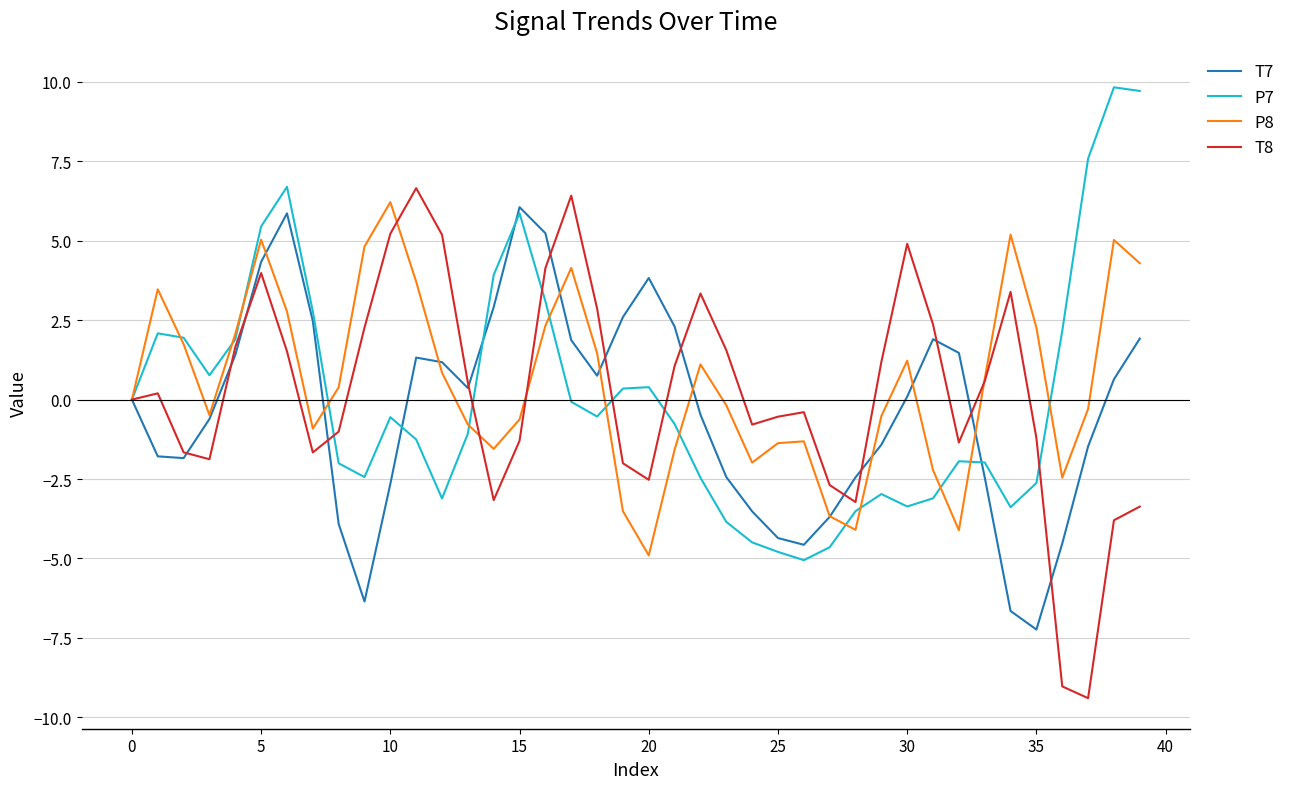

What is the minimum value for T7?

-7.2